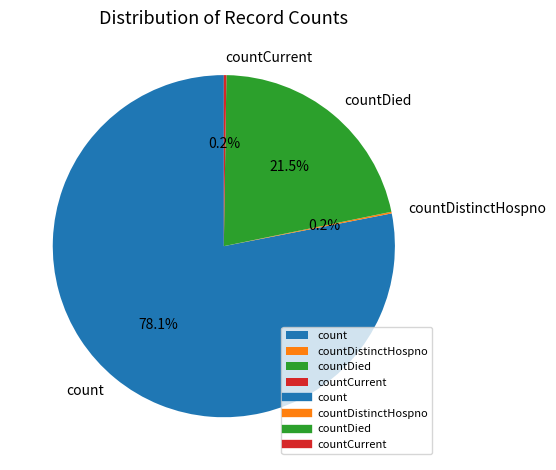

What is the largest slice in the pie chart?

count